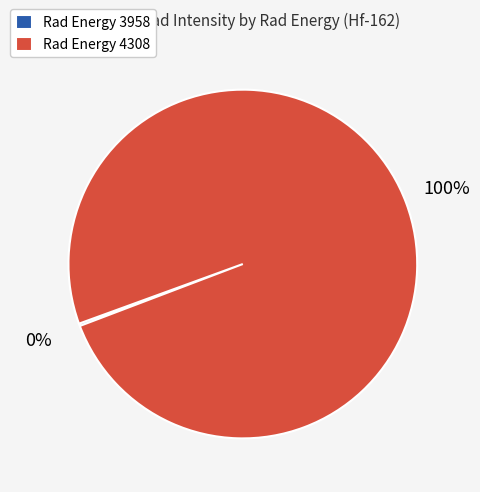

Is there a majority slice in this chart?

Yes